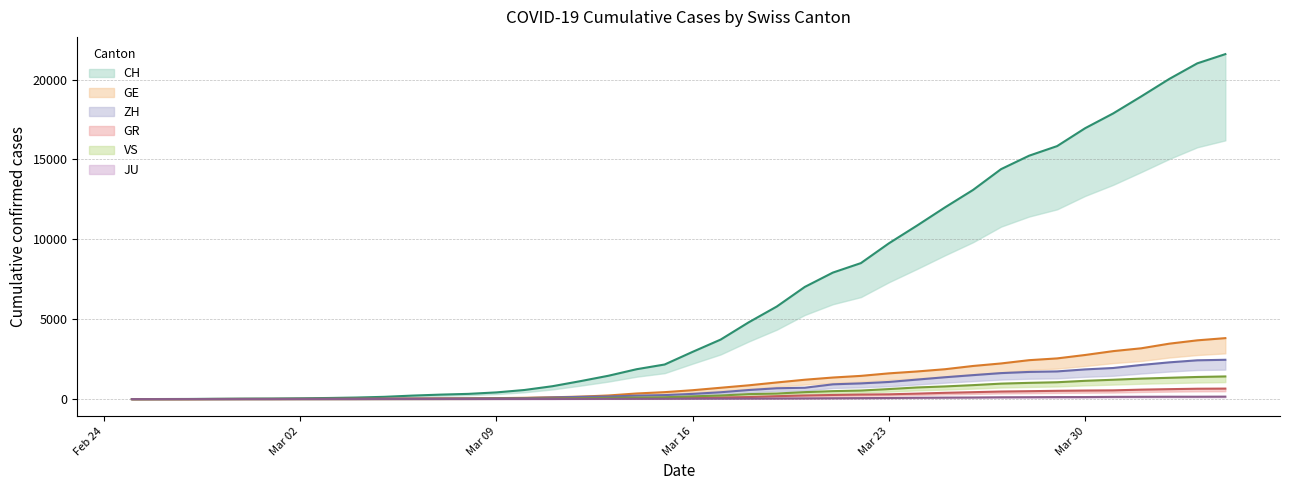

Is the value of GE line at Feb 24 greater than the value of JU line at Mar 23?

No